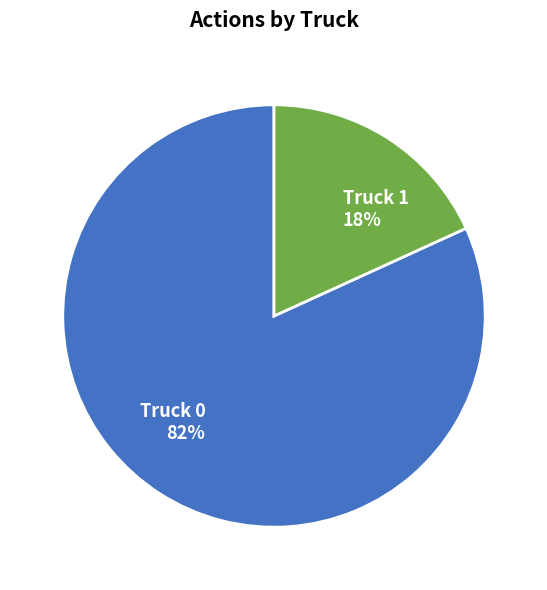

Which category has the biggest portion of the pie?

Truck 0